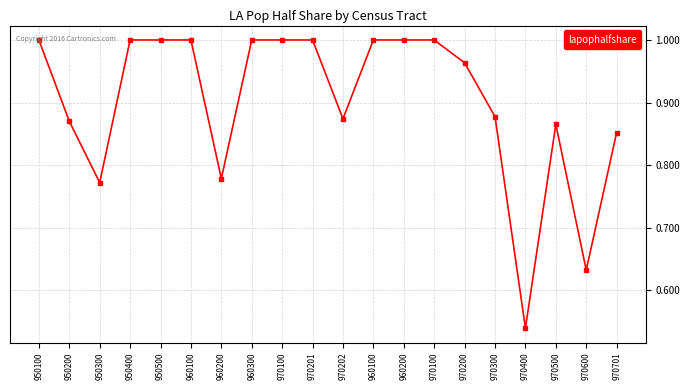

How many points are higher than both their immediate neighbors (excluding endpoints)?

4